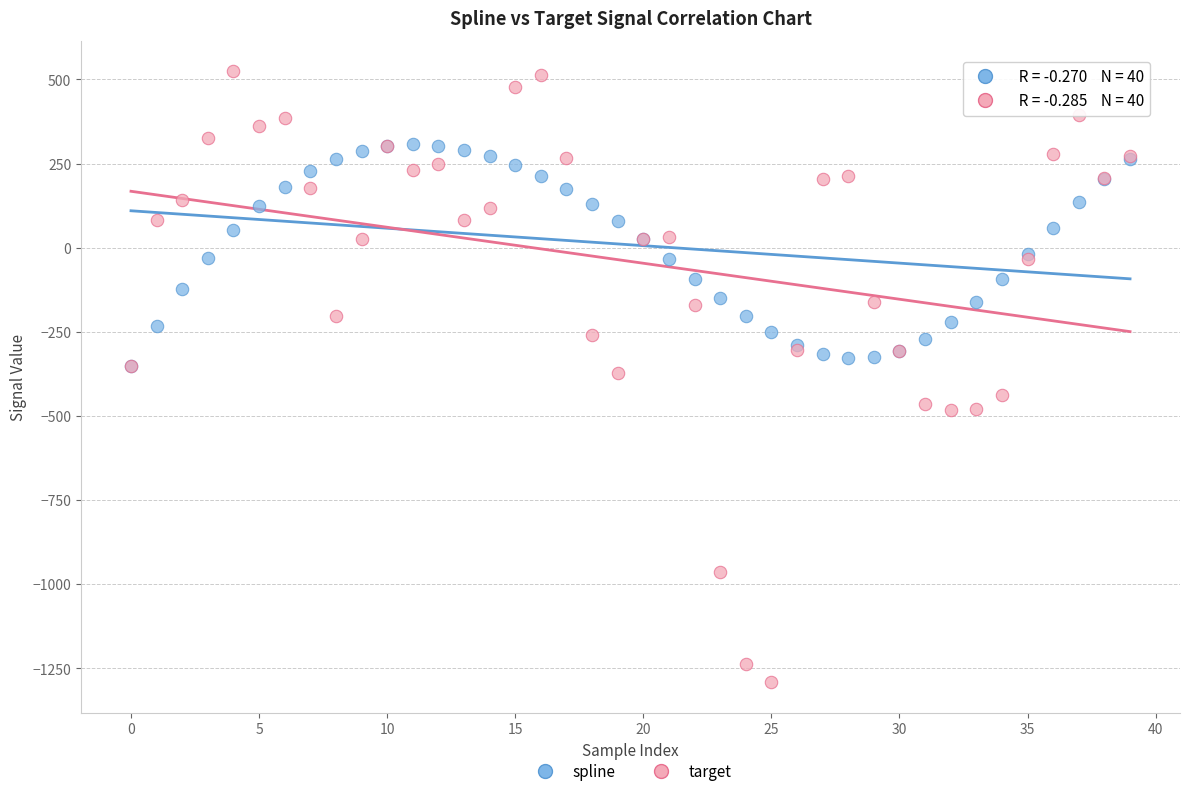

What are all the series names shown in the legend?

spline, target